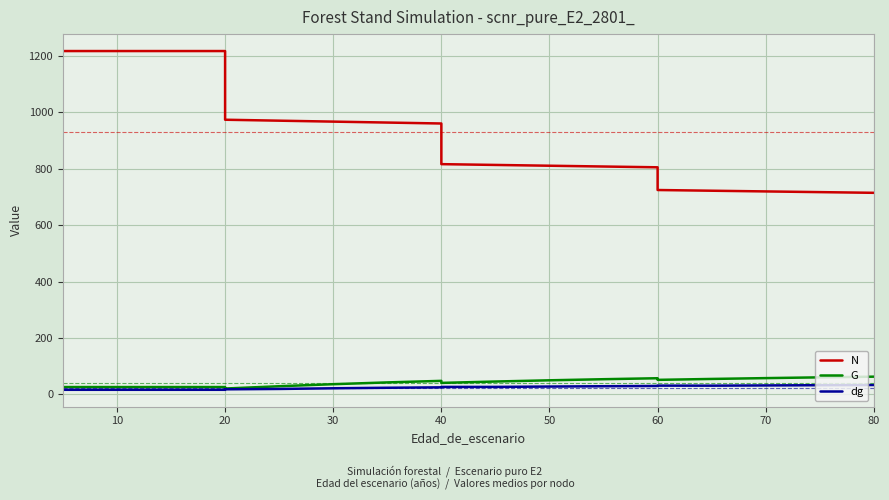

Is the value of N at 50 greater than the value of G at 60?

Yes